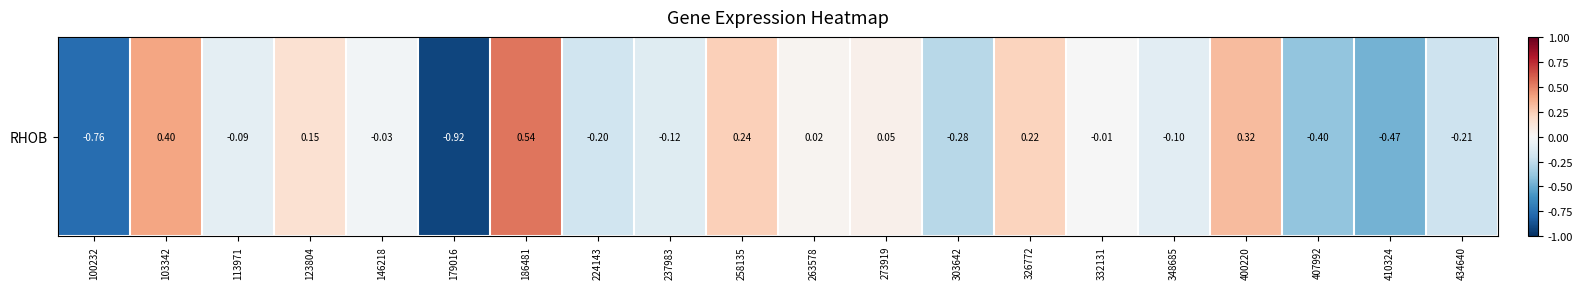

At which category does the chart reach its peak across all series?

186481